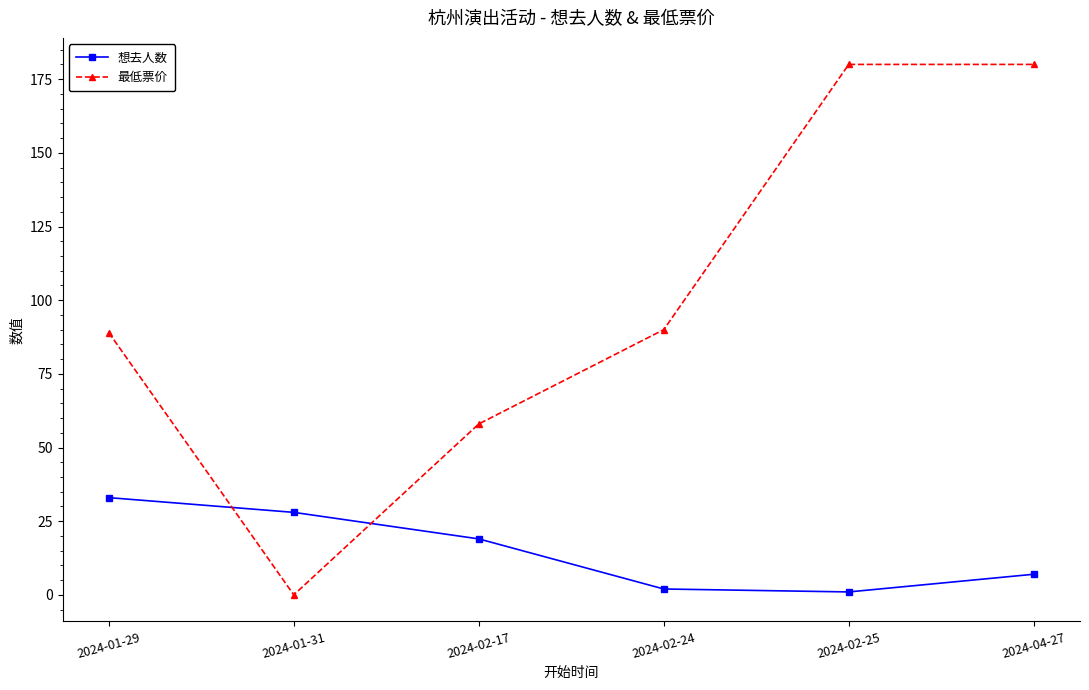

The value of 想去人数 at 2024-02-17 is 19. True or false?

True